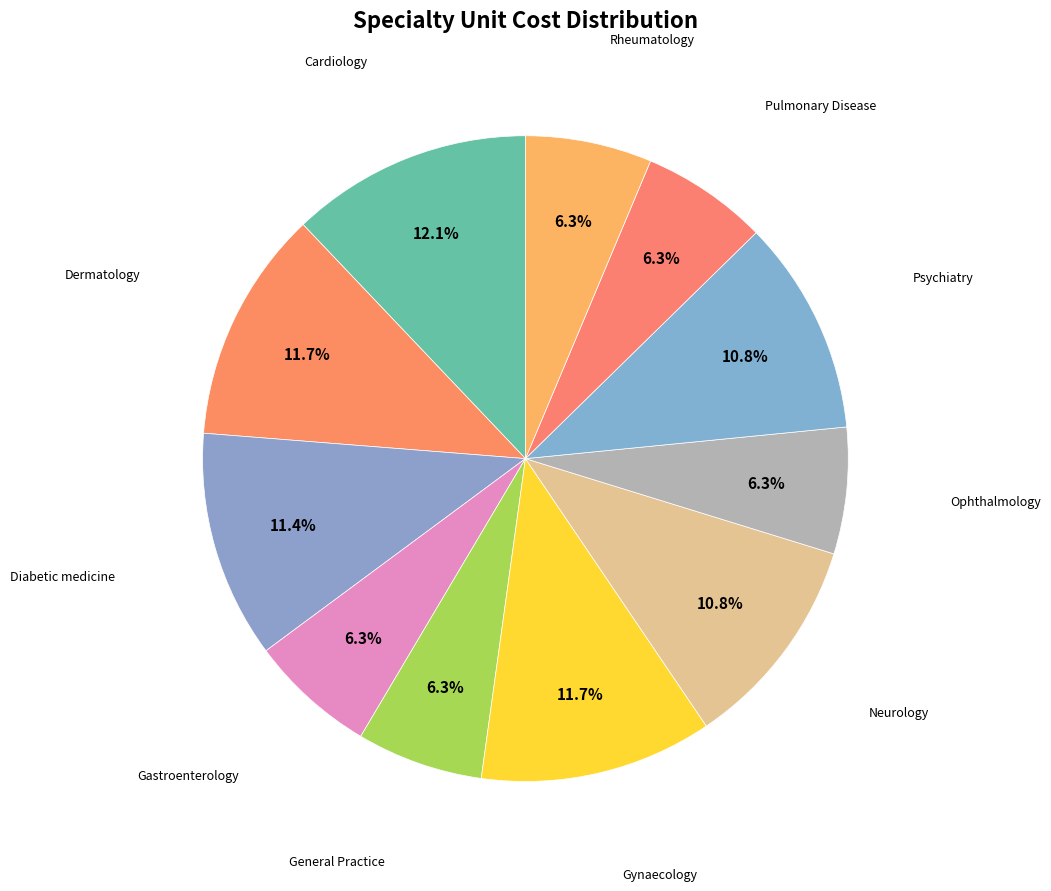

How many slices are in this pie chart?

11